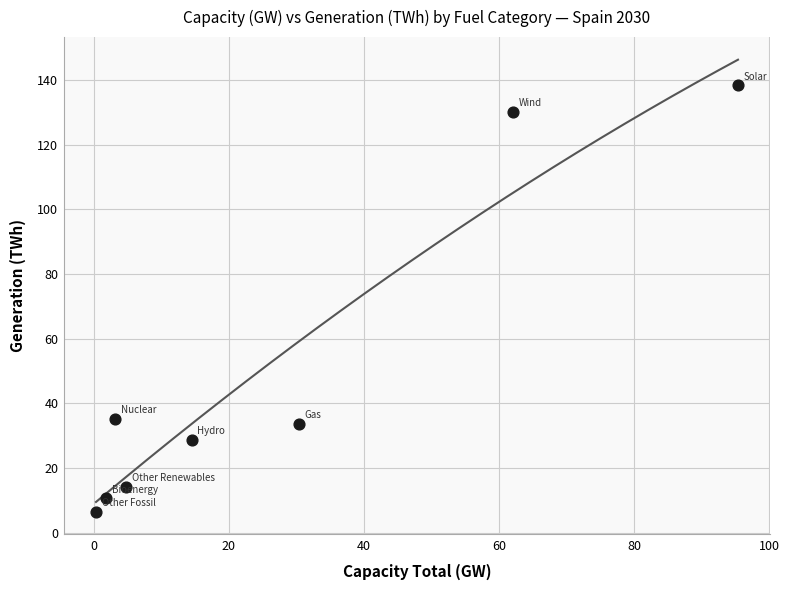

What Y value in the scatter plot is closest to 72?

35.2